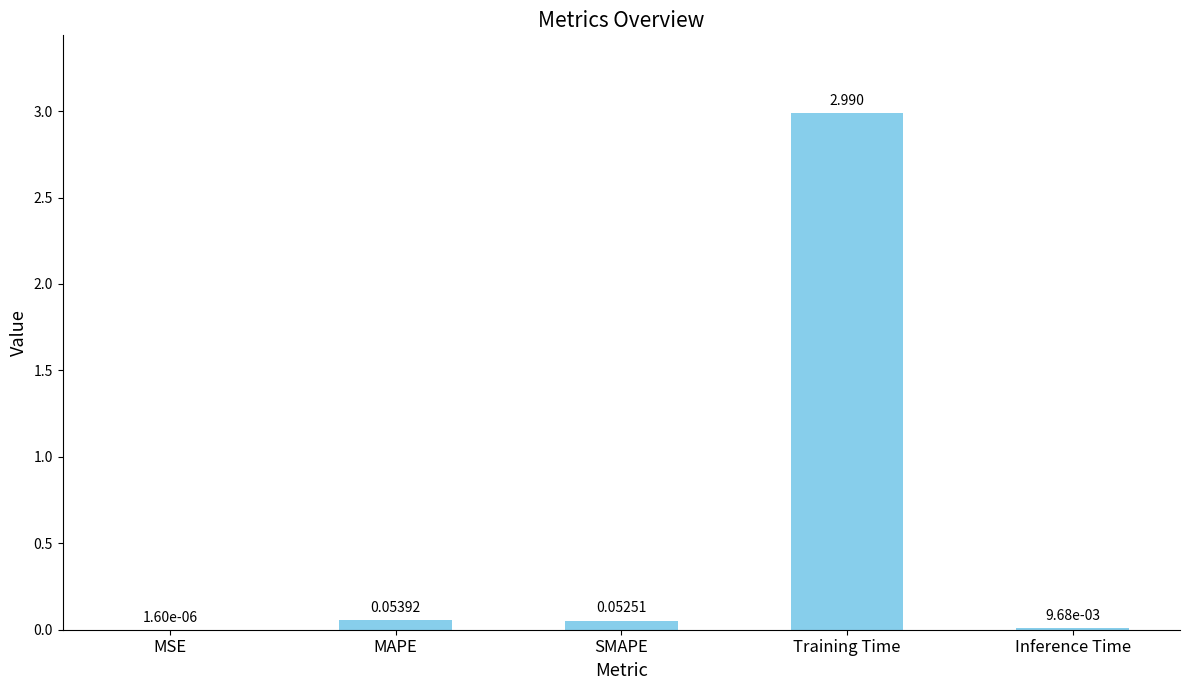

Are the bars grouped side by side (vs. stacked)?

No